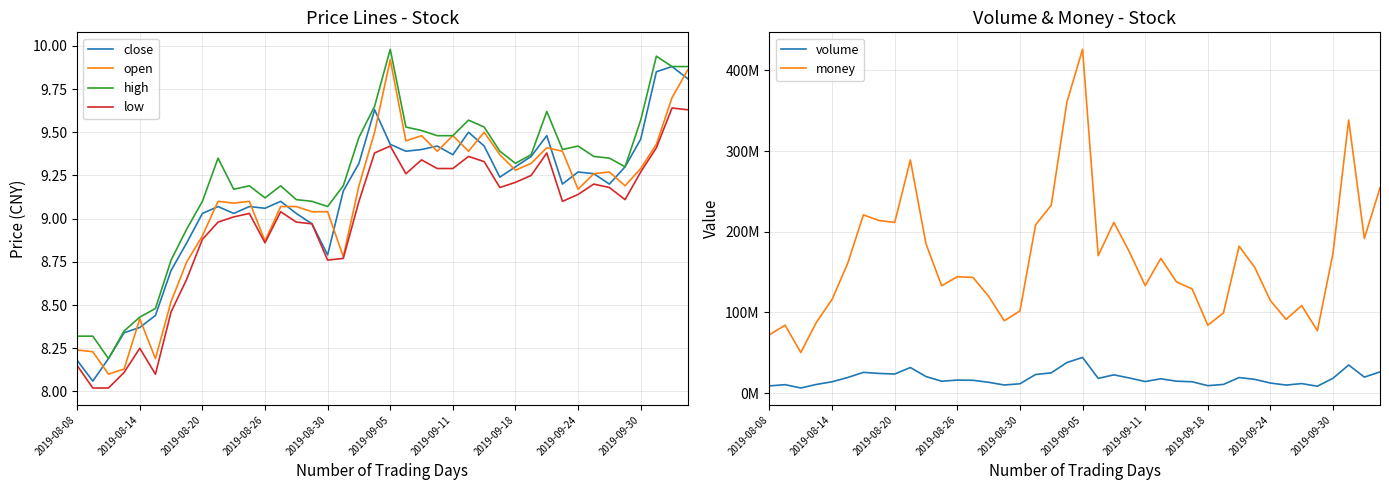

How many interior local valleys does the high series have?

7